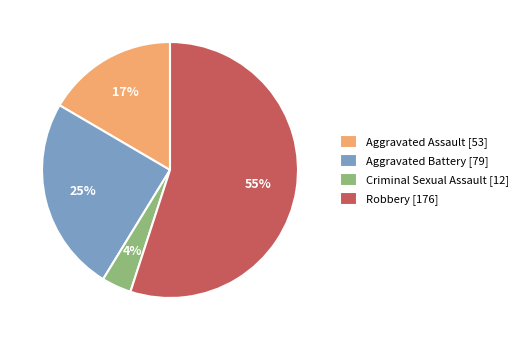

To the nearest percent, what is the difference between the Aggravated Assault and Robbery slice percentages?

38%